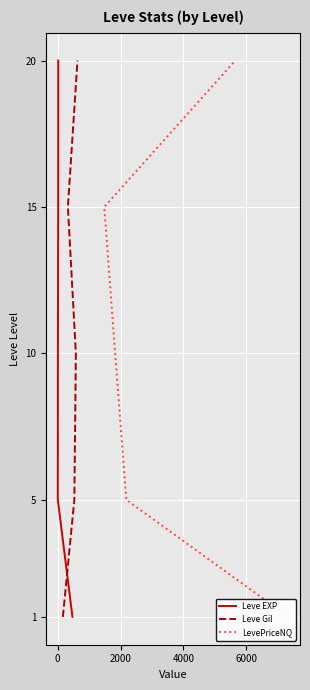

What are all the series names shown in the legend?

Leve EXP, Leve Gil, LevePriceNQ